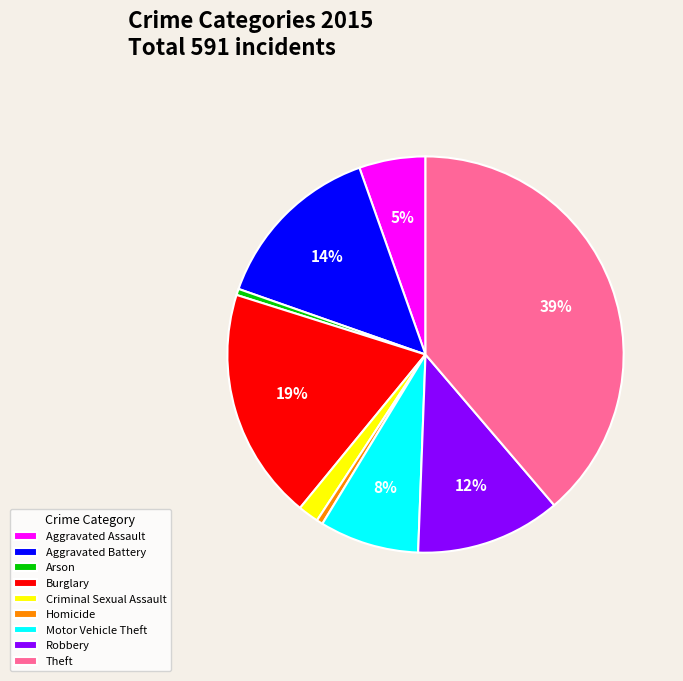

How many slices are in this pie chart?

9